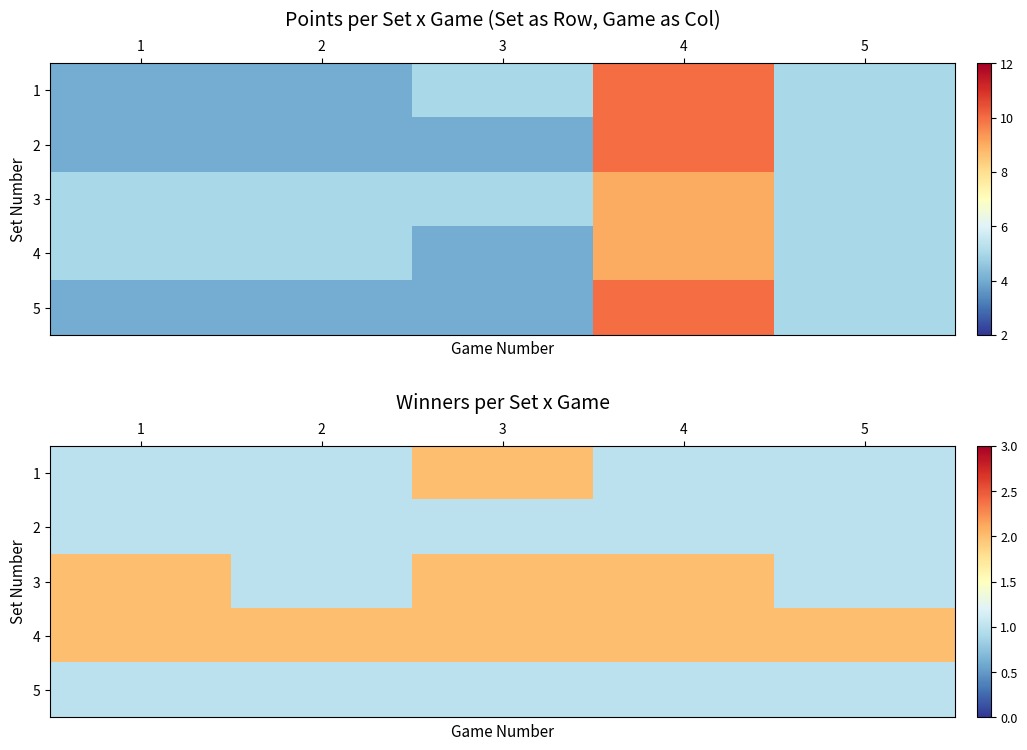

At which category is the sum across all series the highest?

3